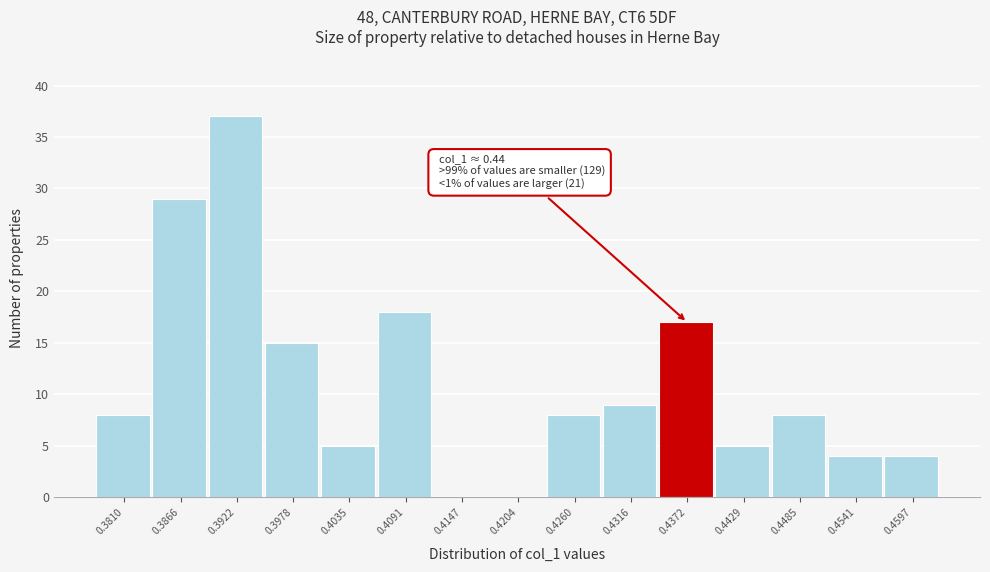

Reading left to right, extract all data points from this chart.

0.3810=8	0.3866=29	0.3922=37	0.3978=15	0.4035=5	0.4091=18	0.4147=0	0.4204=0	0.4260=8	0.4316=9	0.4372=17	0.4429=5	0.4485=8	0.4541=4	0.4597=4